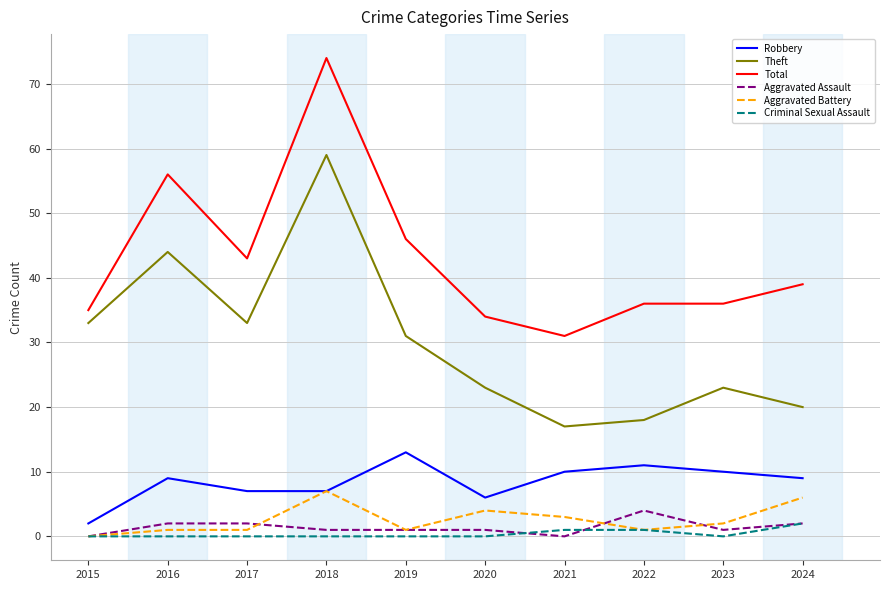

Which series changed the most between 2015 and 2020?

Theft